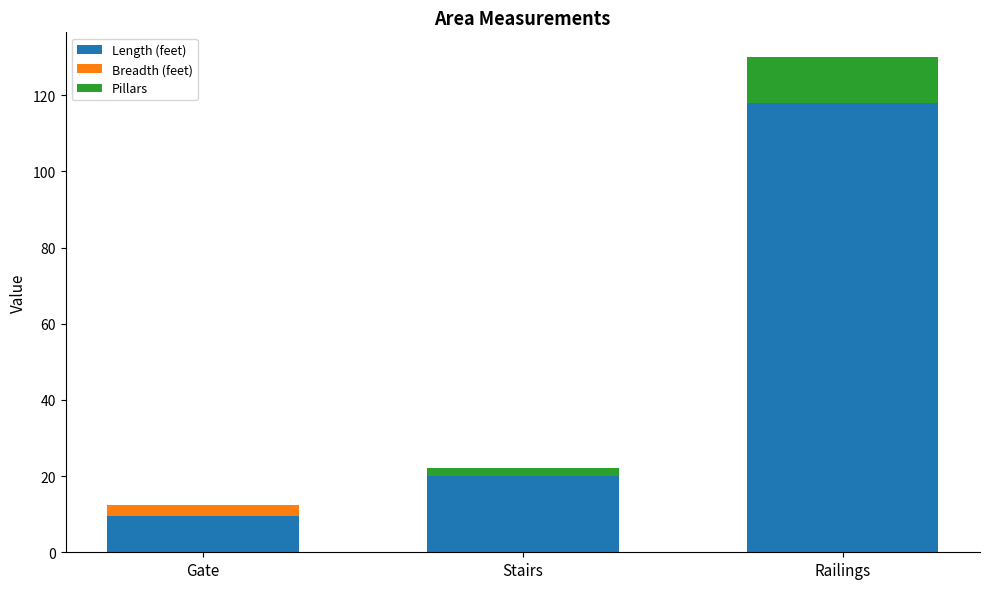

At which label is Length (feet) closest to 63?

Stairs